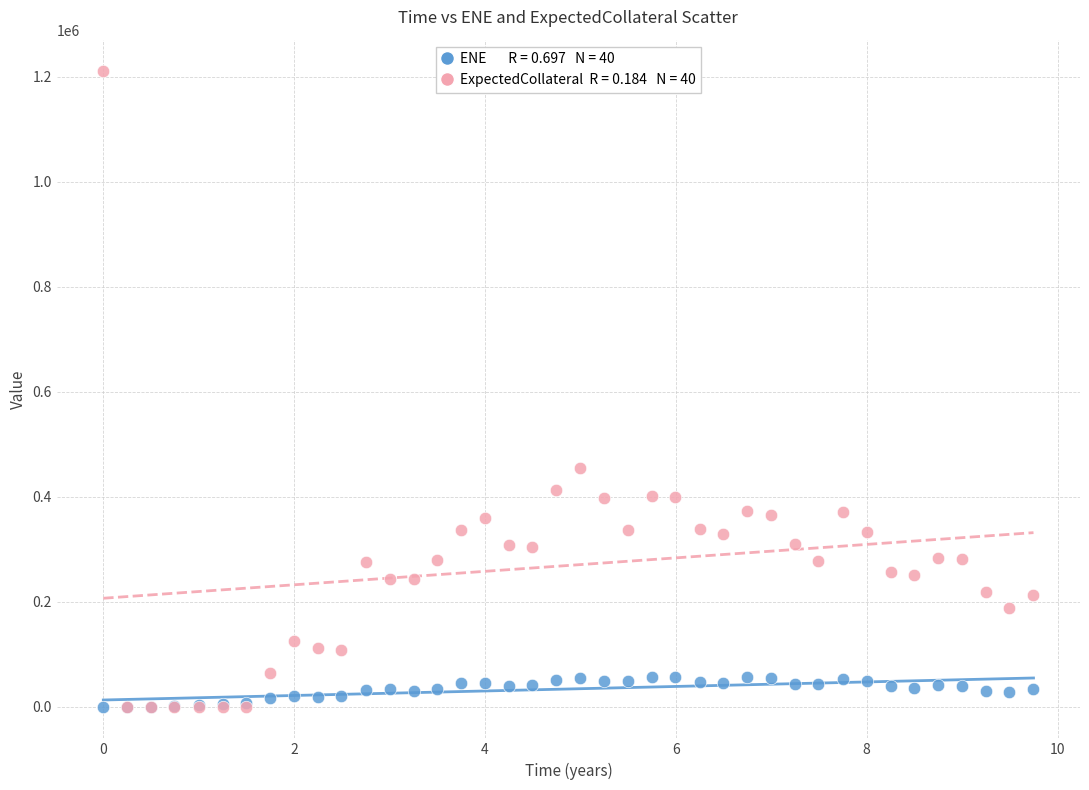

Across all series, what Y value is closest to 605000?

454054.0